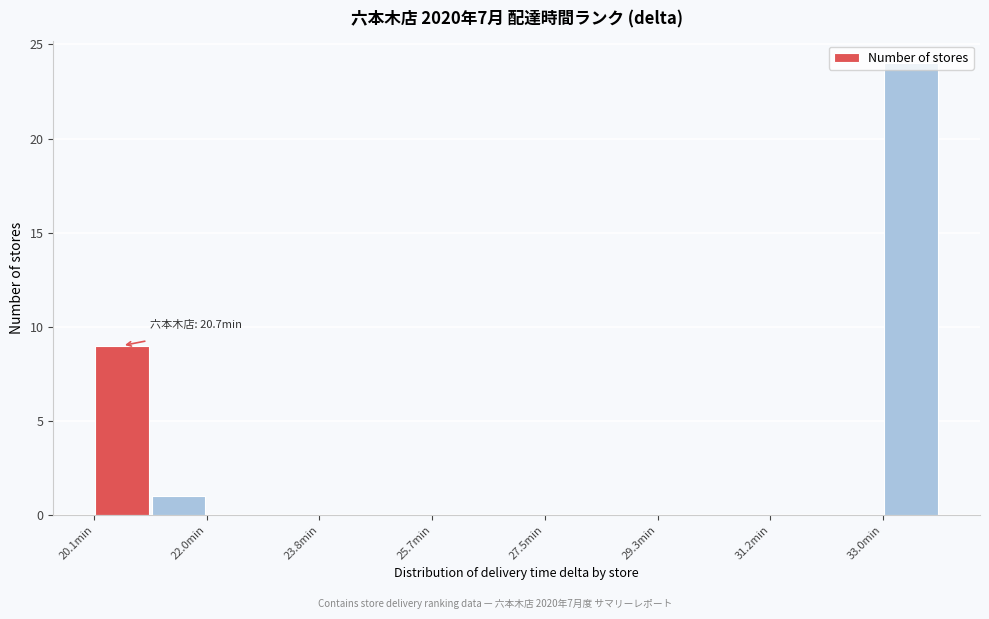

Which range on the x-axis has the tallest bar?

33.0 to 34.0